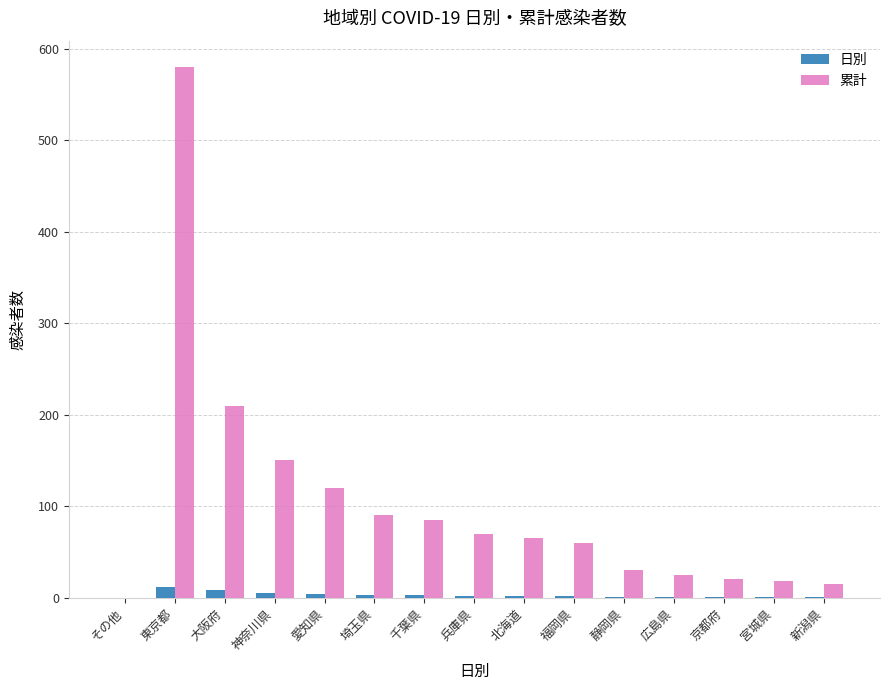

What is the sum of all 日別 values?

46